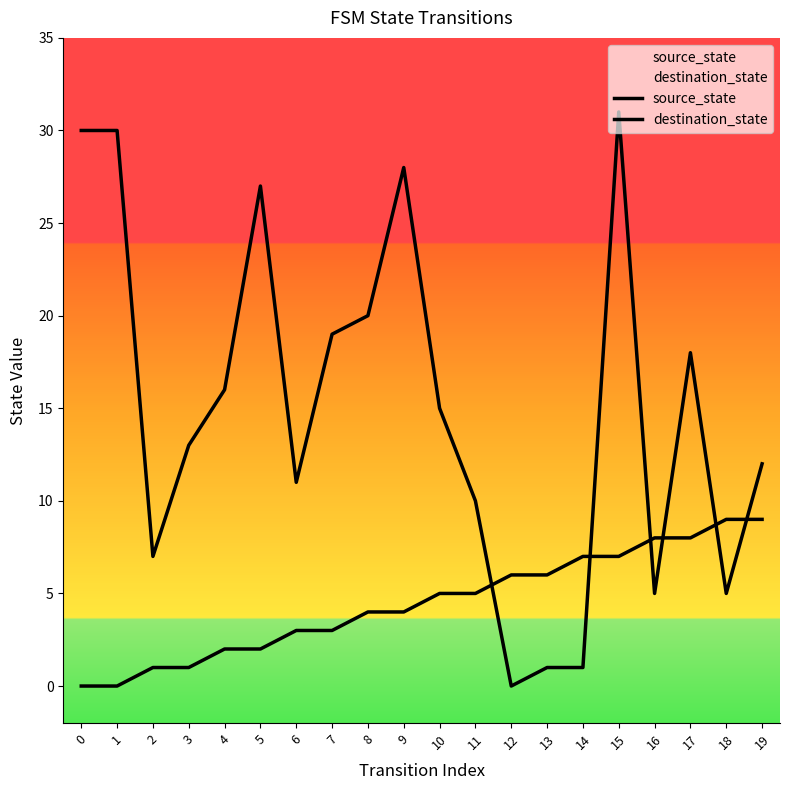

What is the maximum value shown in the chart?

31